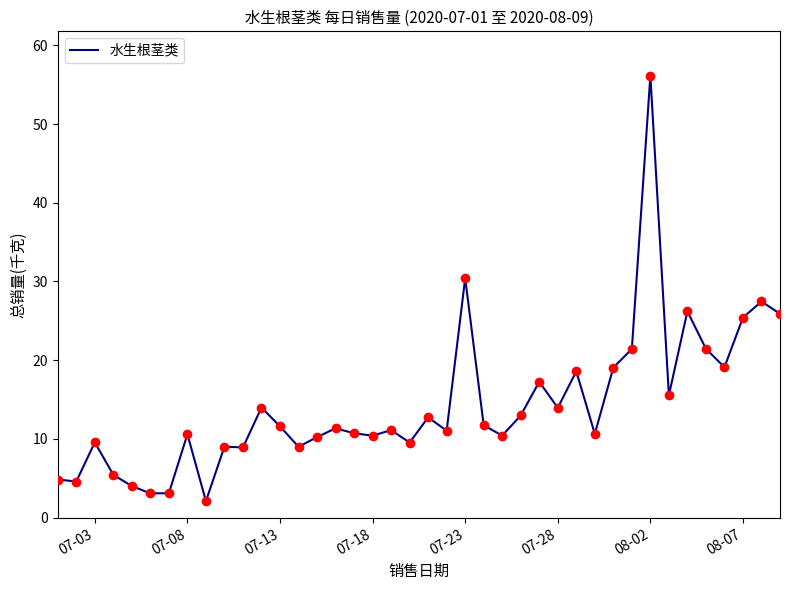

What is the difference between the maximum and minimum values?

54.0